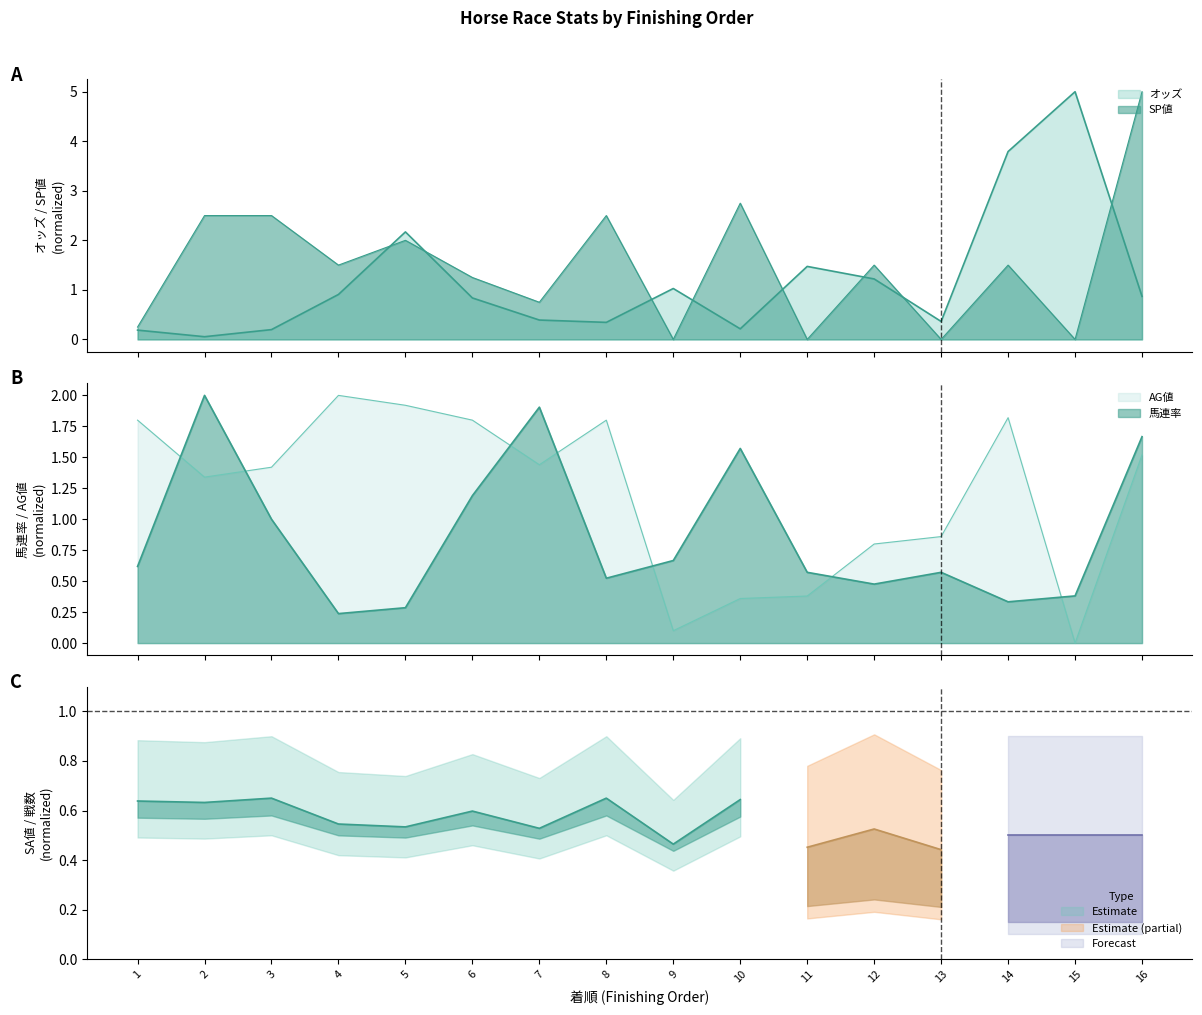

Where is the first local minimum for 馬連率?

4